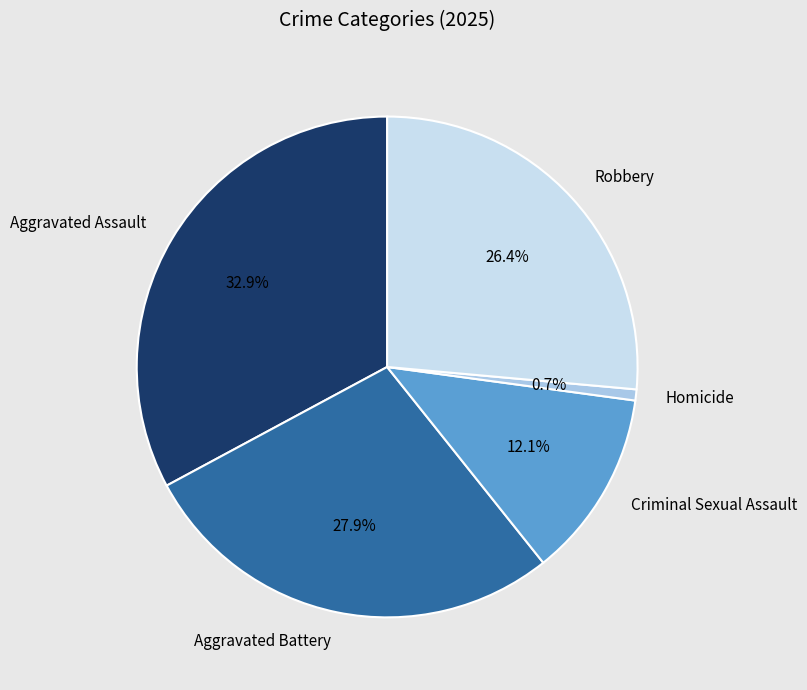

Is it true that Aggravated Battery is 14% of the pie?

False